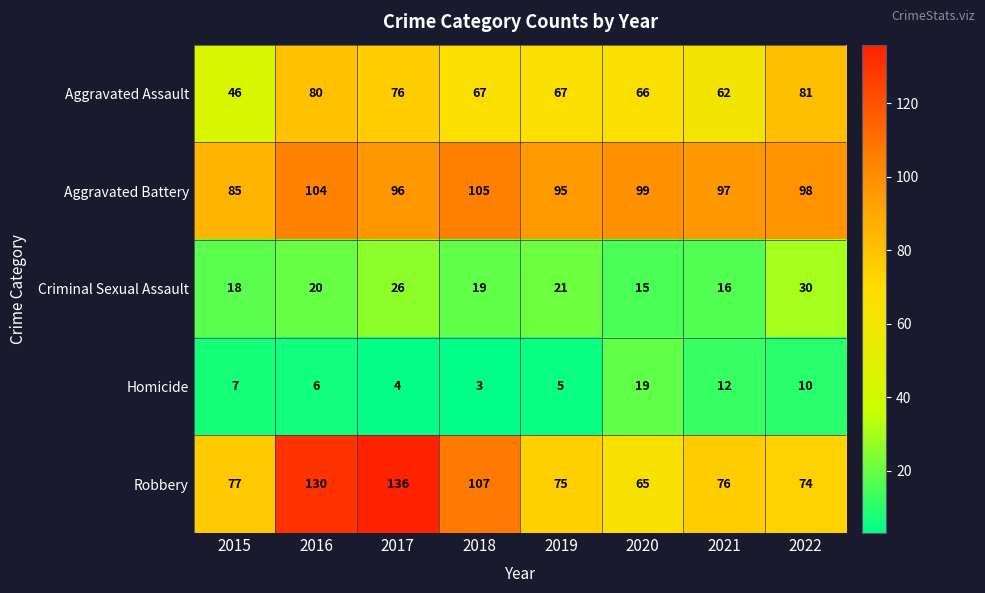

What is the sum of the Criminal Sexual Assault values at 2015 and 2017?

44